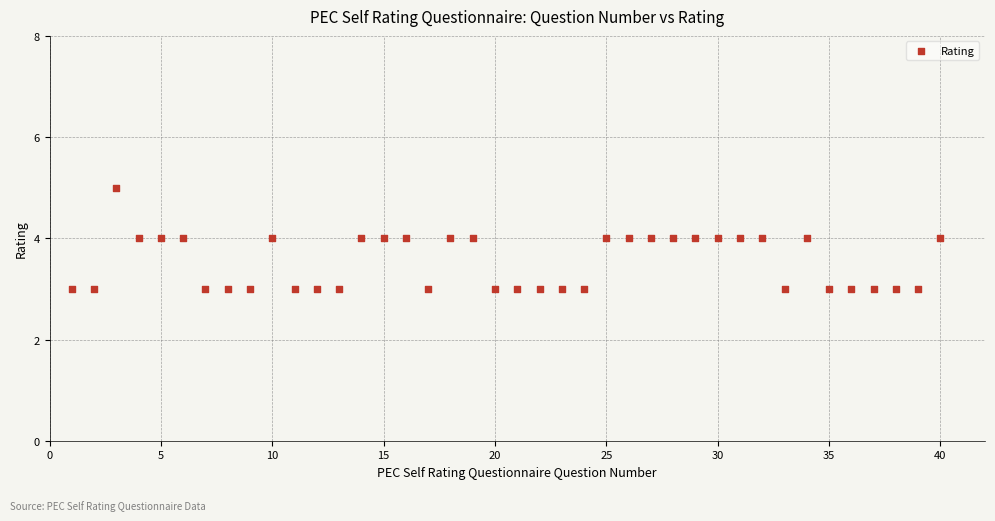

What is the range of X values (max minus min)?

39